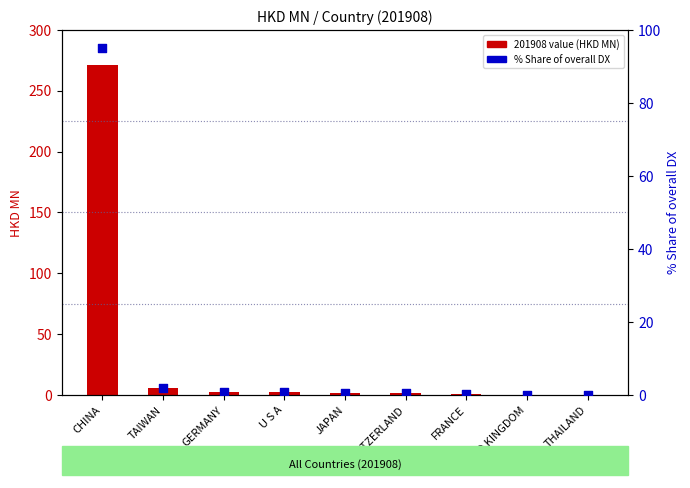

Is the value of % Share of overall DX at CHINA greater than the value of 201908 value (HKD MN) at UNITED KINGDOM?

Yes